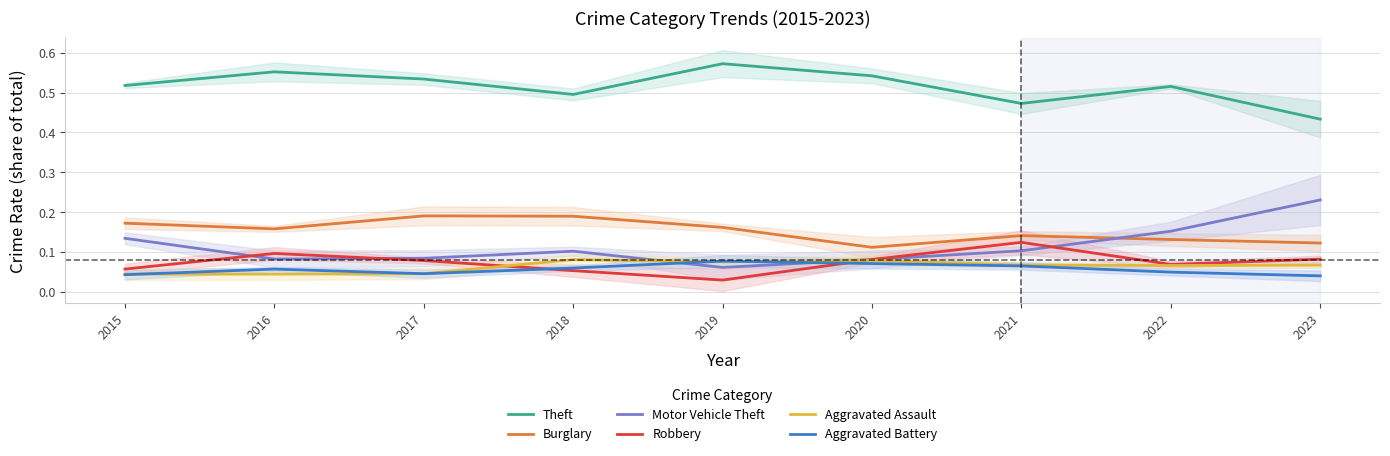

Where is Motor Vehicle Theft nearest to the value 0?

2019